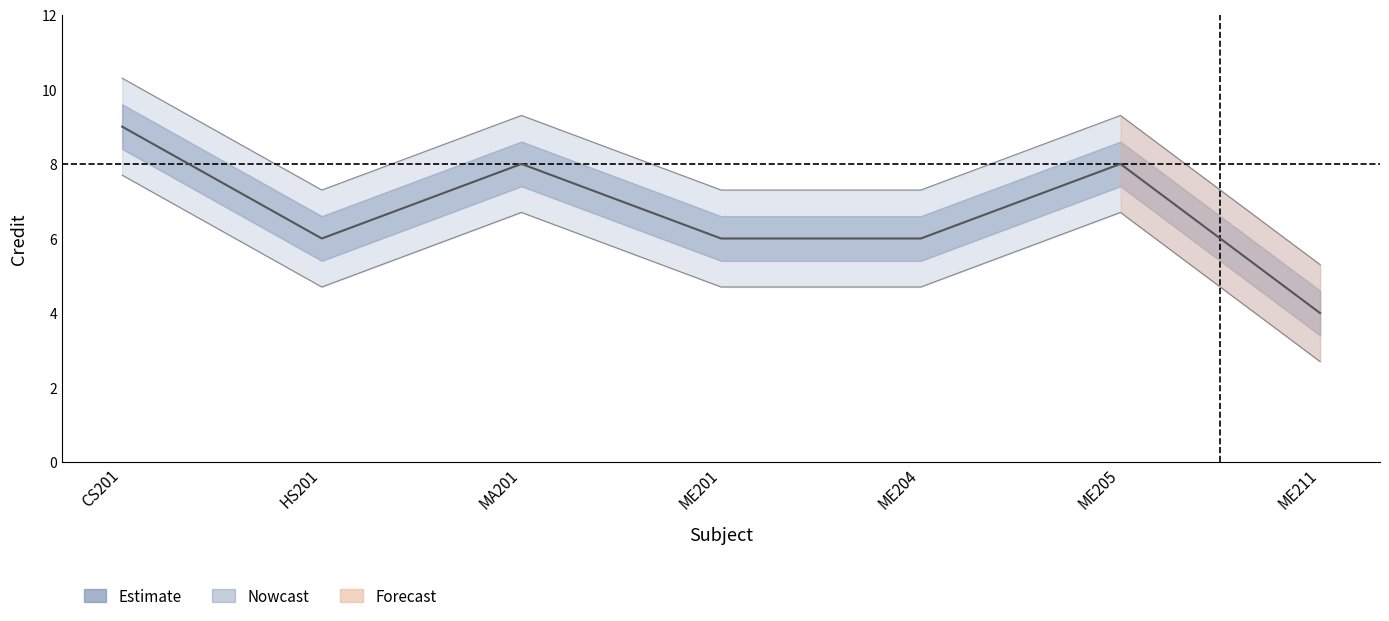

Read the value at ME211.

4